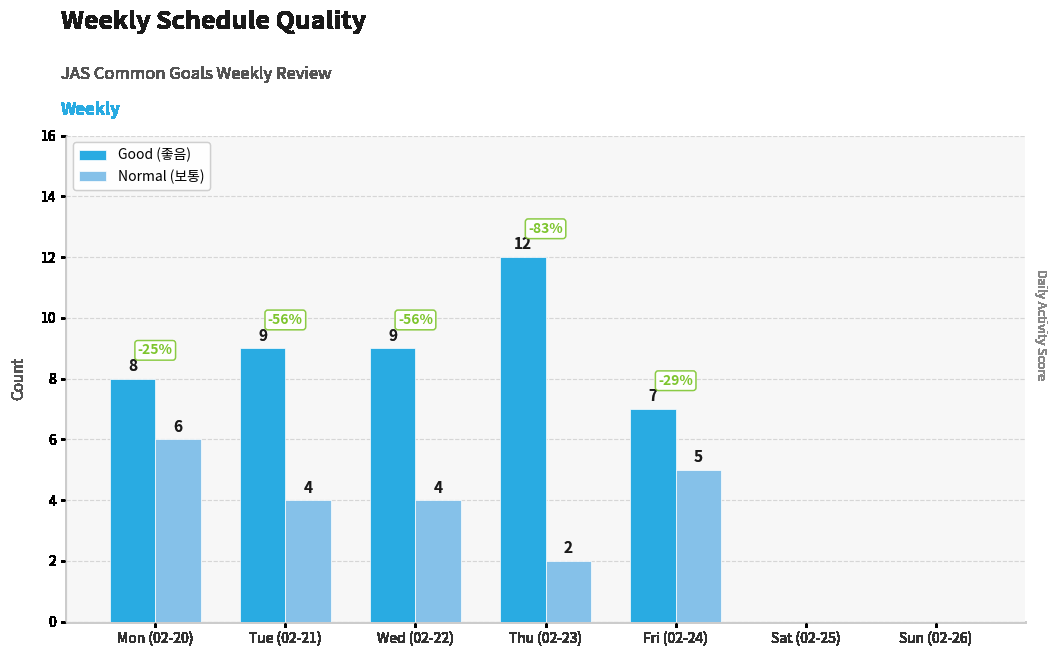

Which series has the largest total across all categories?

Good (좋음)